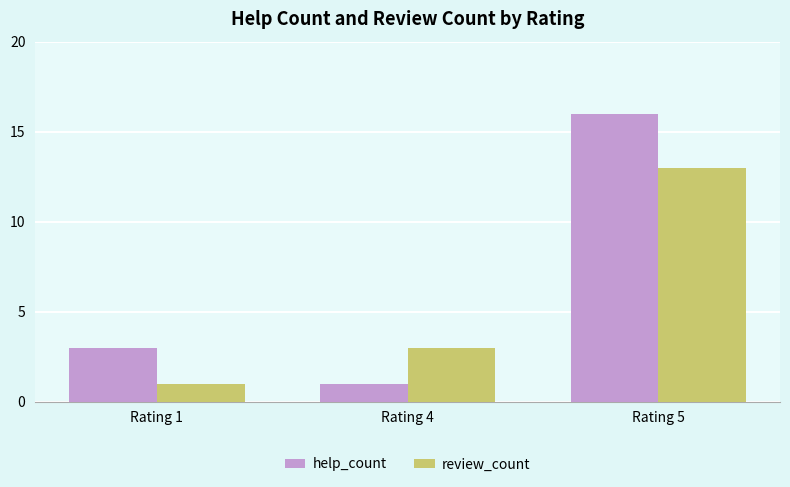

What is the total value across all series at Rating 4?

4